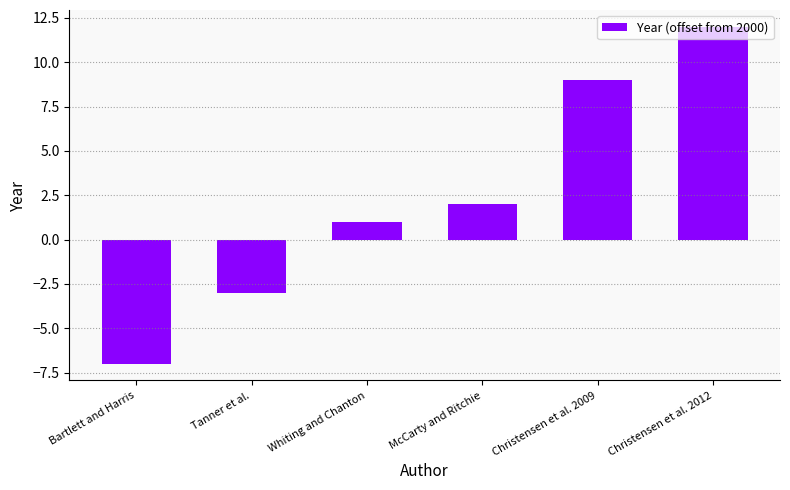

What value does the data have at Bartlett and Harris?

-7